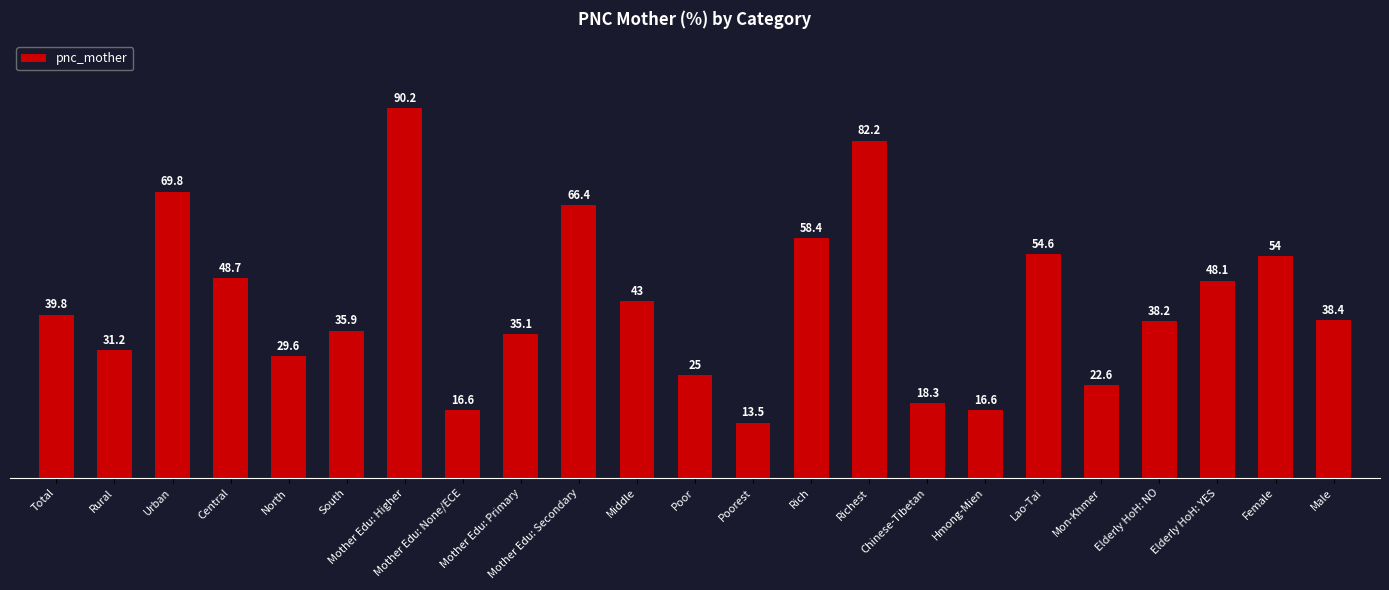

Is it true that the value at Richest is 82.2?

True